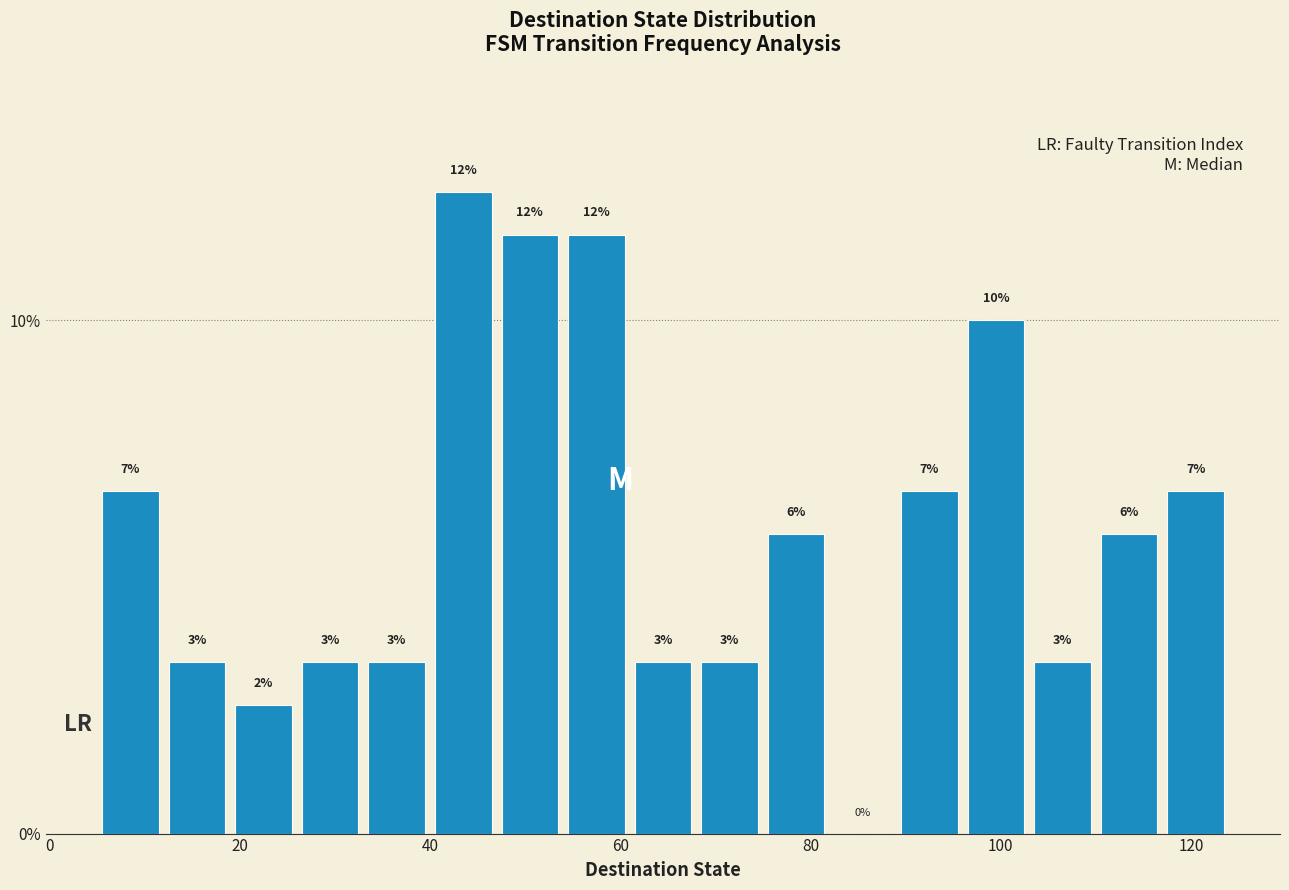

Read against the x-axis, roughly where is the centre of the tallest bar?

44